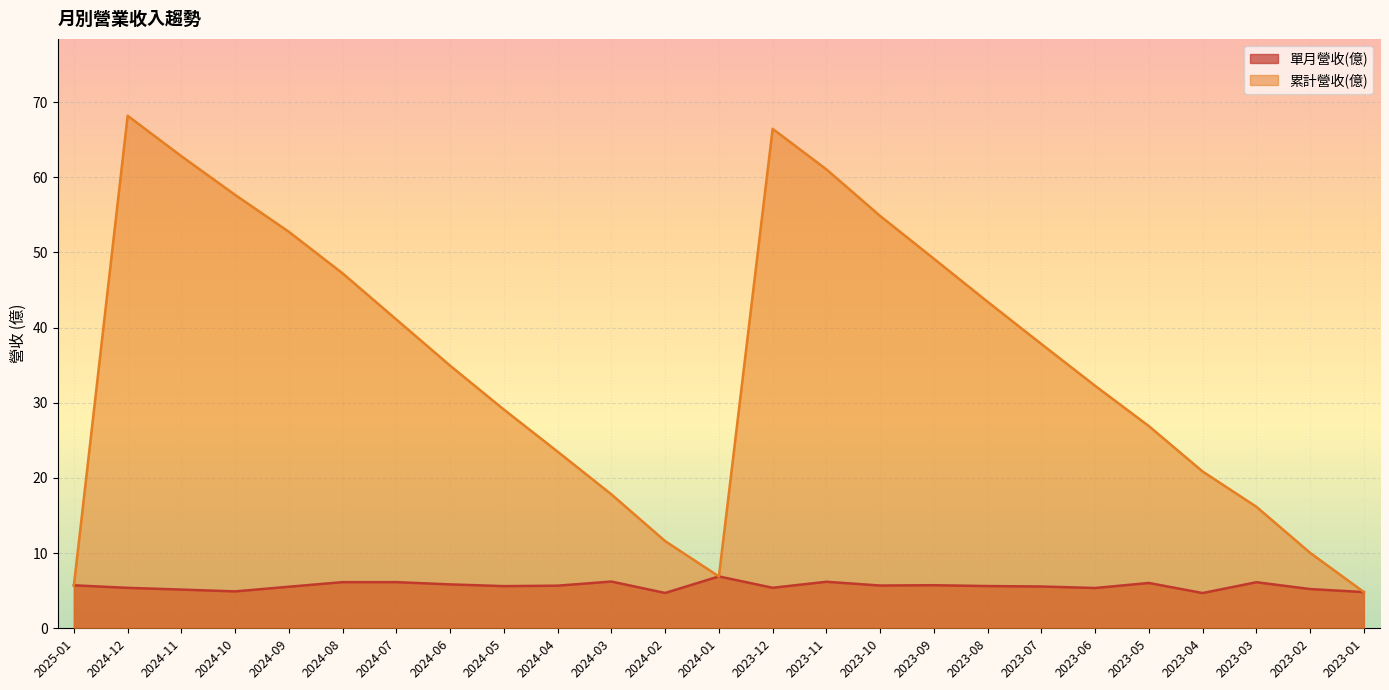

In 單月營收(億), how many points are lower than both neighbors (excluding endpoints)?

7